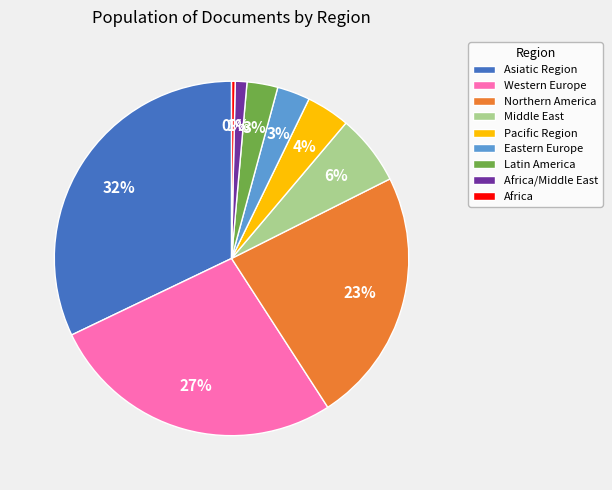

Count the number of slices in the pie.

9